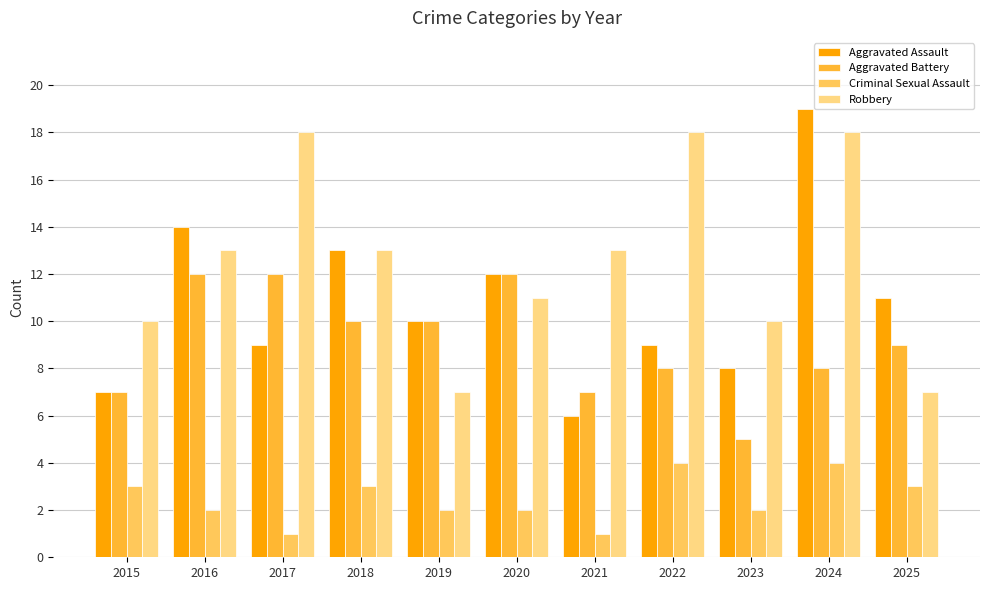

What is the average value of the Aggravated Battery series?

9